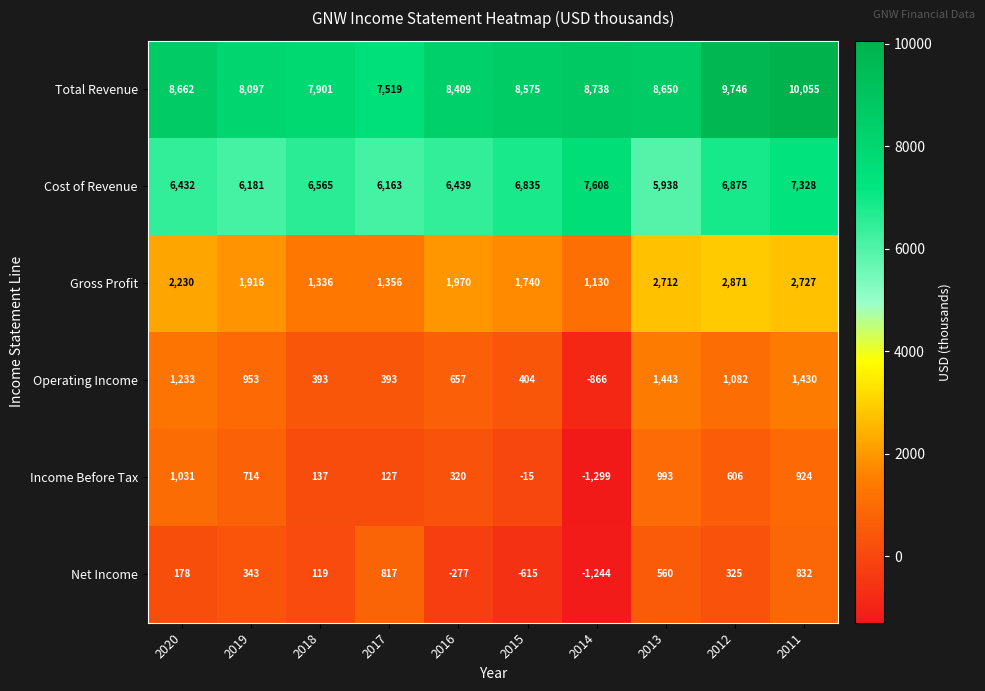

At how many categories does at least one series exceed 4025?

10